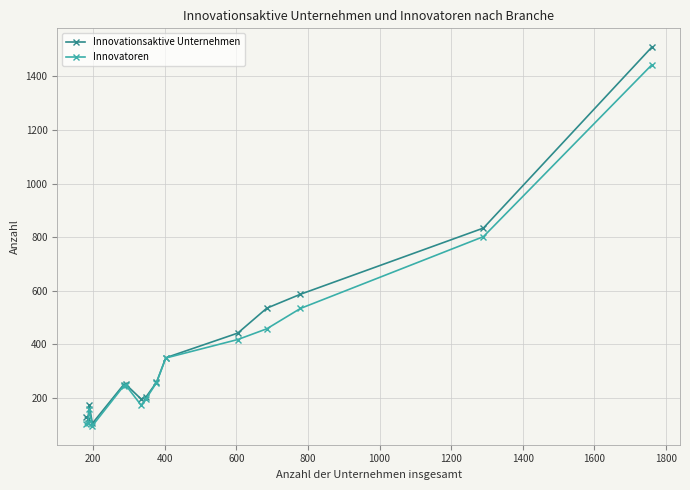

What is the highest value of the Innovationsaktive Unternehmen series?

1509